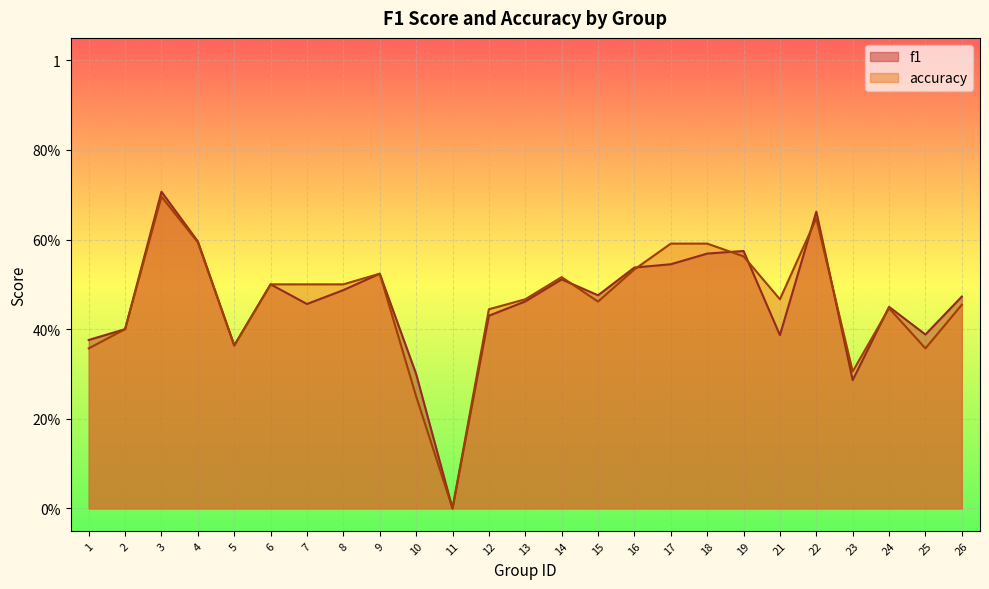

At how many categories does at least one series exceed 0?

24